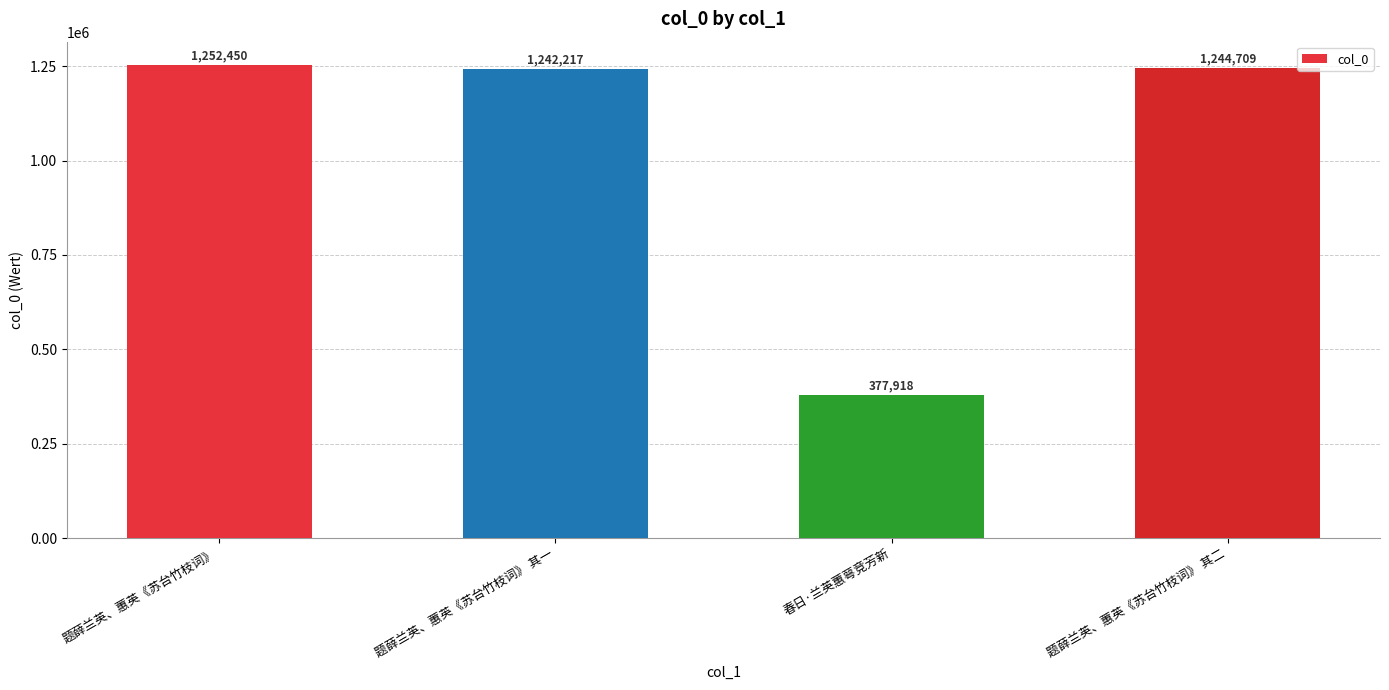

Reading left to right, what are all the values shown in this chart?

题薛兰英、蕙英《苏台竹枝词》=1252450	题薛兰英、蕙英《苏台竹枝词》 其一=1242217	春日·兰英蕙萼竞芳新=377918	题薛兰英、蕙英《苏台竹枝词》 其二=1244709